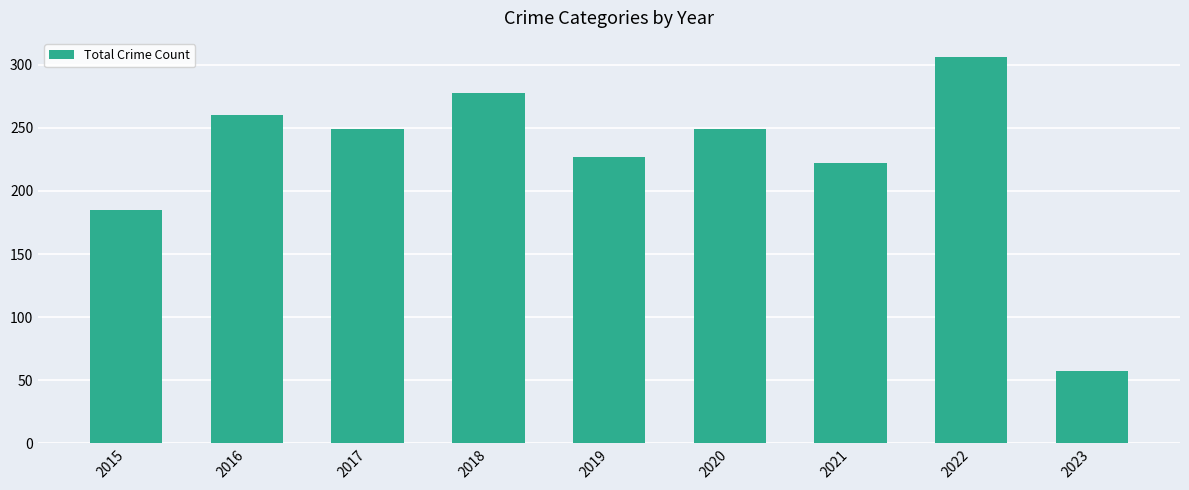

Where does the data first go above 249?

2016